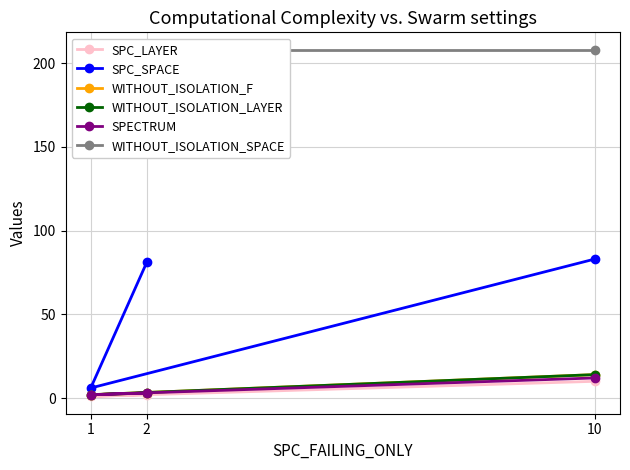

At how many categories does at least one series exceed 188?

3